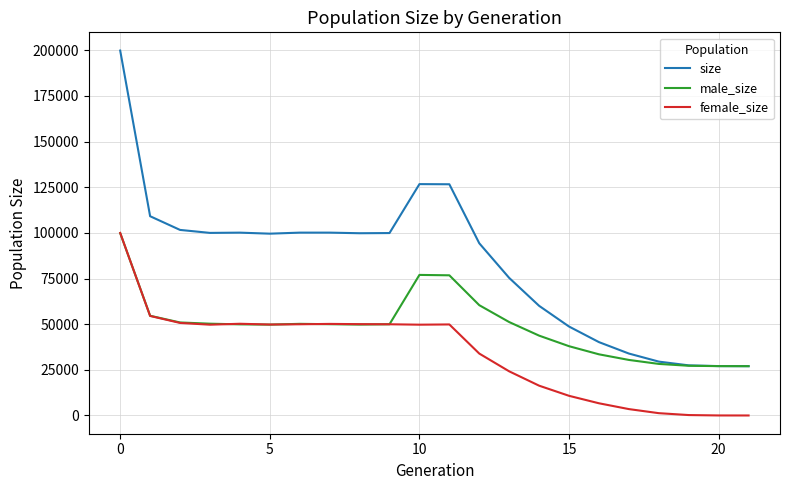

Which series has the largest total across all categories?

size